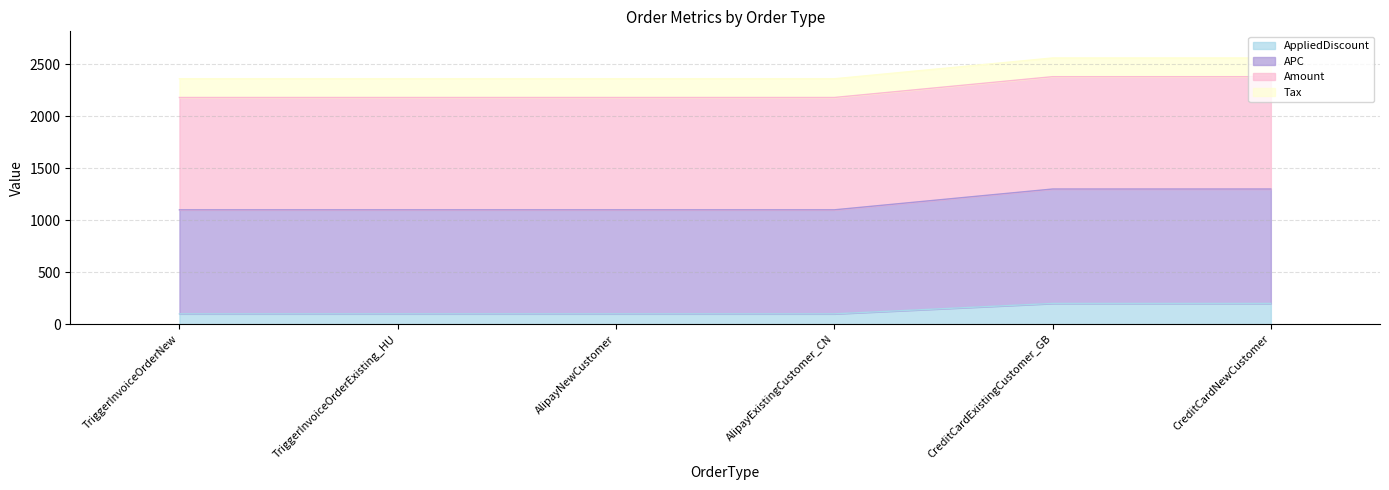

Between AlipayExistingCustomer_CN and CreditCardExistingCustomer_GB, which is larger?

CreditCardExistingCustomer_GB